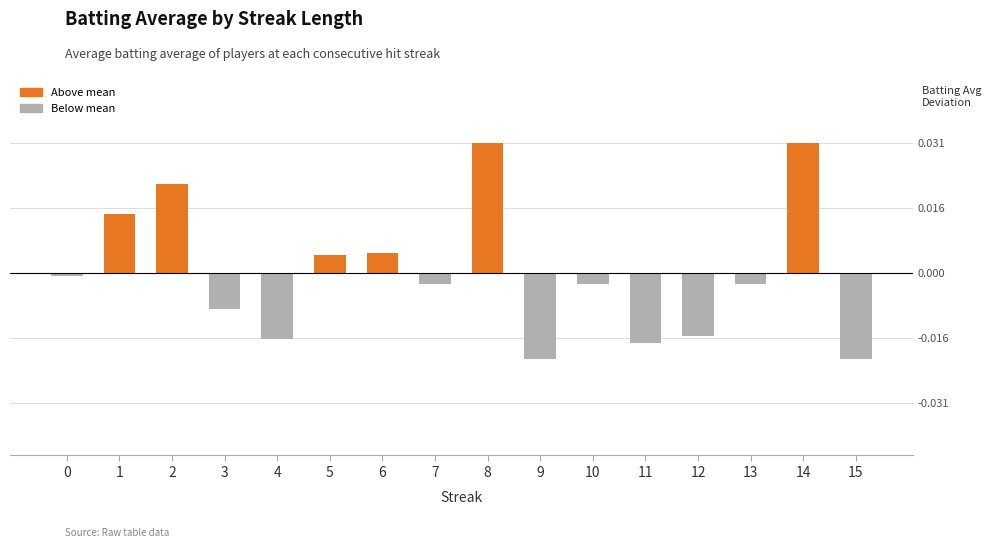

Is it true that the value at 0 is -0.0?

True